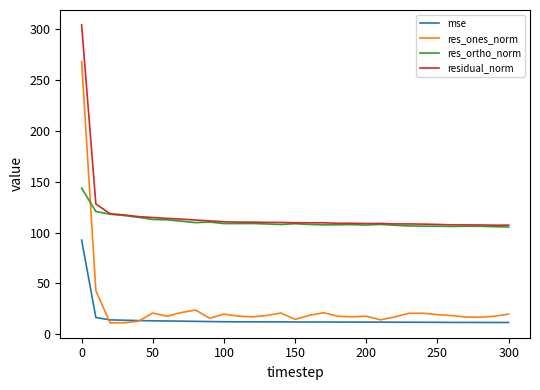

True or false: mse and res_ortho_norm cross at least once.

False